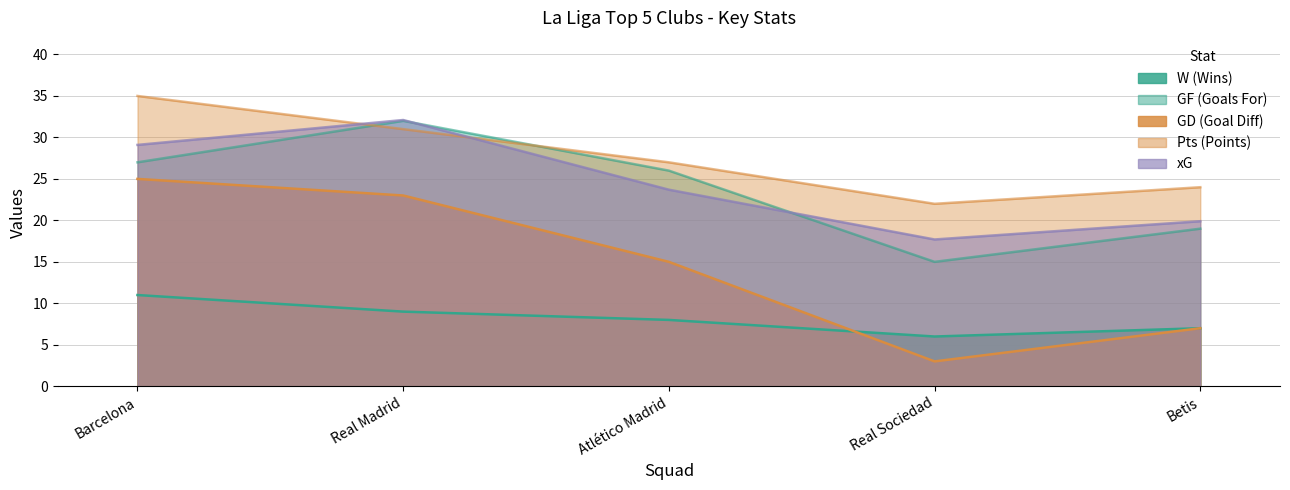

True or false: Pts has a value of 27.0 at Atlético Madrid.

True